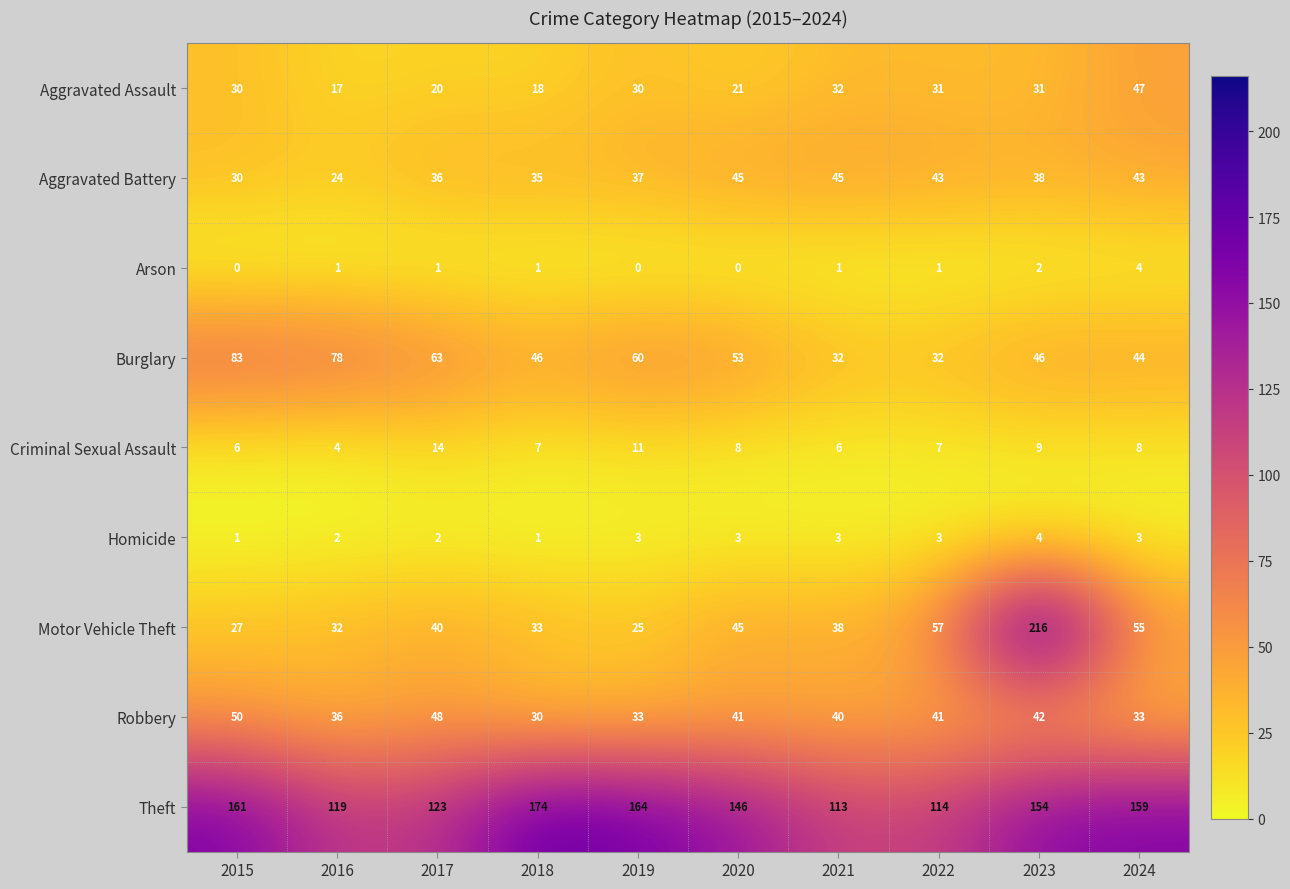

Is it true that Homicide equals 3 at 2022?

True